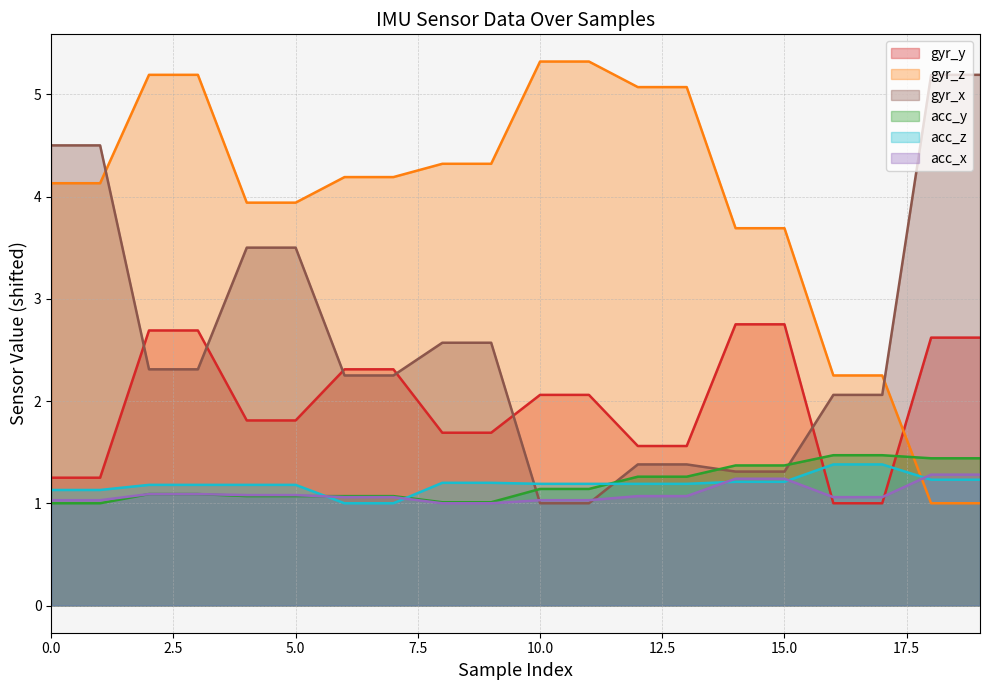

What is the difference between the maximum and minimum values in the gyr_x series?

4.2